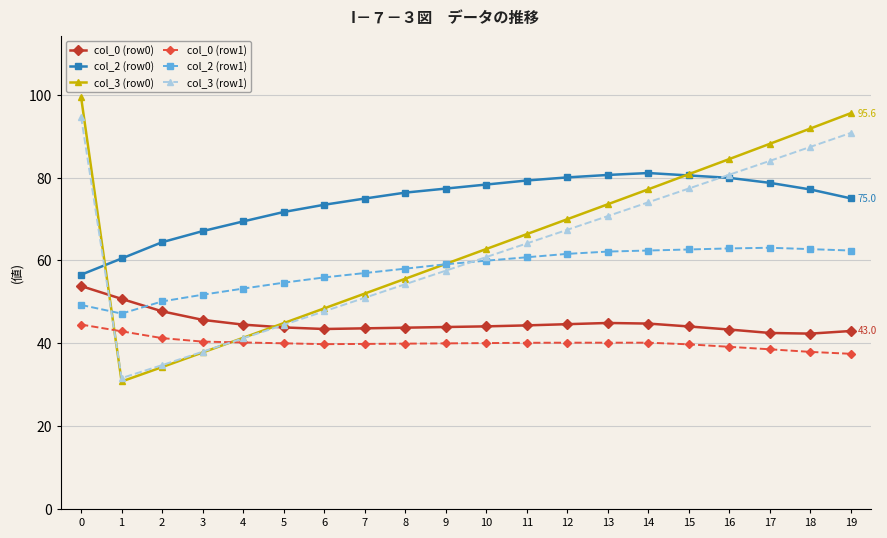

What is the highest value of the col_2 (row1) series?

63.1